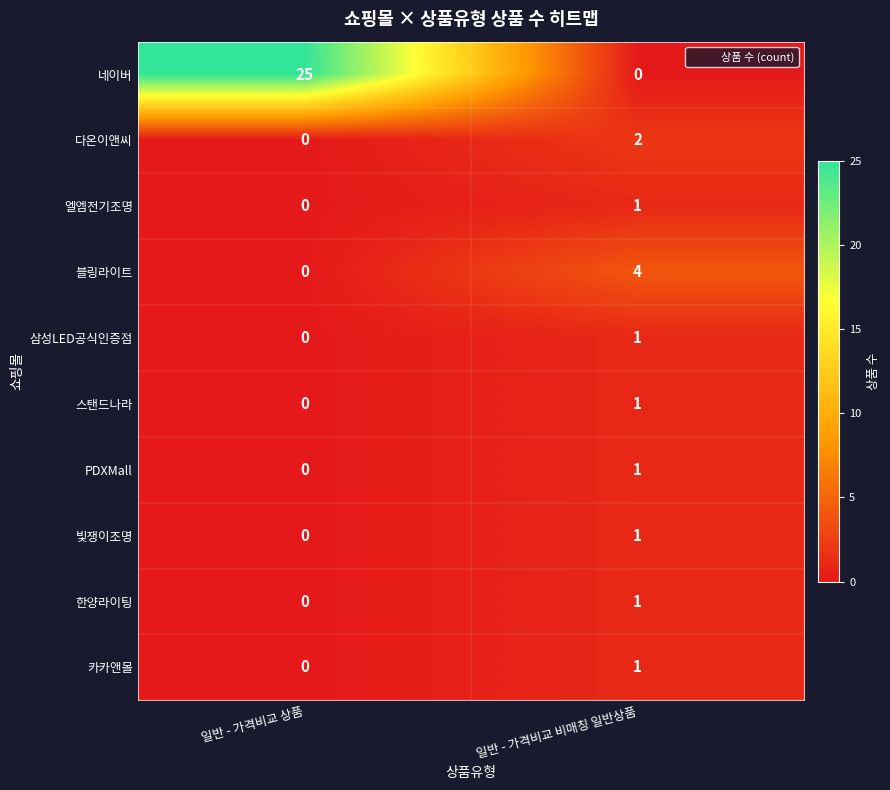

At which category is the sum across all series the highest?

일반 - 가격비교 상품